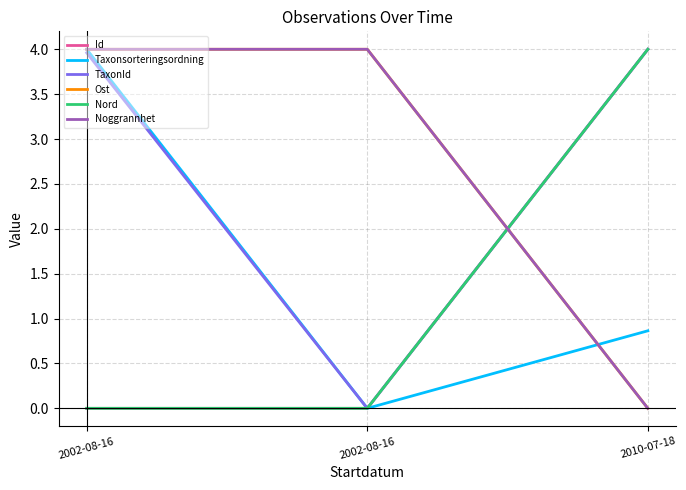

Reading left to right, transcribe all the data shown in this chart.

Id: 2002-08-16=0.0	2002-08-16=0.0	2010-07-18=4.0
Taxonsorteringsordning: 2002-08-16=4.0	2002-08-16=0.0	2010-07-18=0.9
TaxonId: 2002-08-16=4.0	2002-08-16=0.0	2010-07-18=4.0
Ost: 2002-08-16=4.0	2002-08-16=4.0	2010-07-18=0.0
Nord: 2002-08-16=0.0	2002-08-16=0.0	2010-07-18=4.0
Noggrannhet: 2002-08-16=4.0	2002-08-16=4.0	2010-07-18=0.0